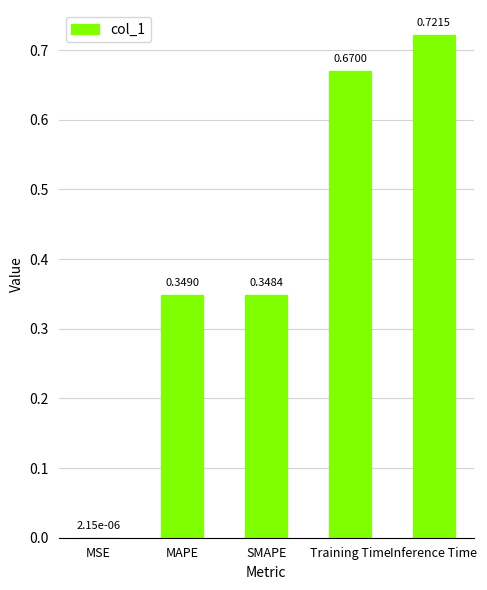

Which label corresponds to the largest value in the chart?

Inference Time